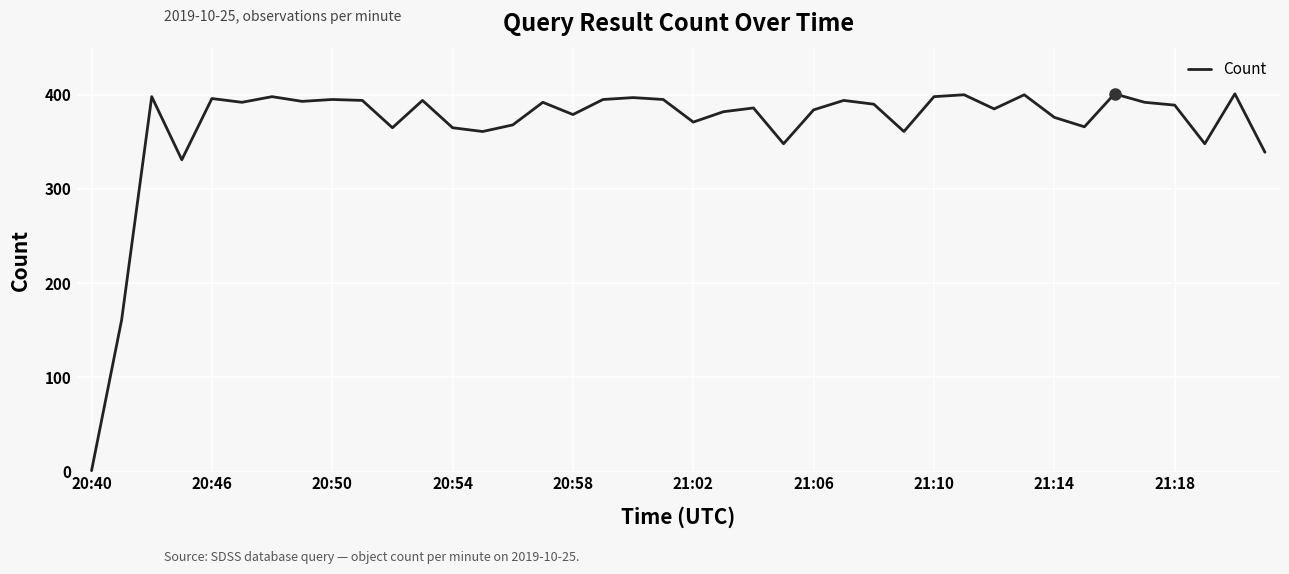

What is the greatest value displayed?

401